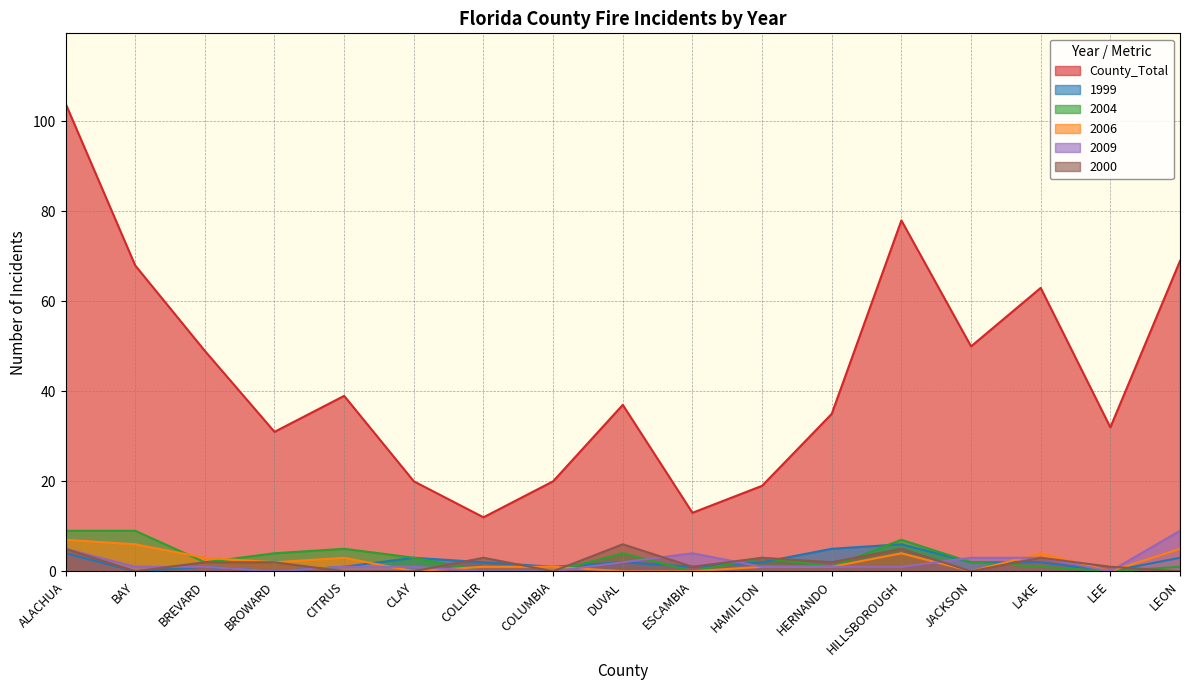

At which label is County_Total closest to 58?

LAKE